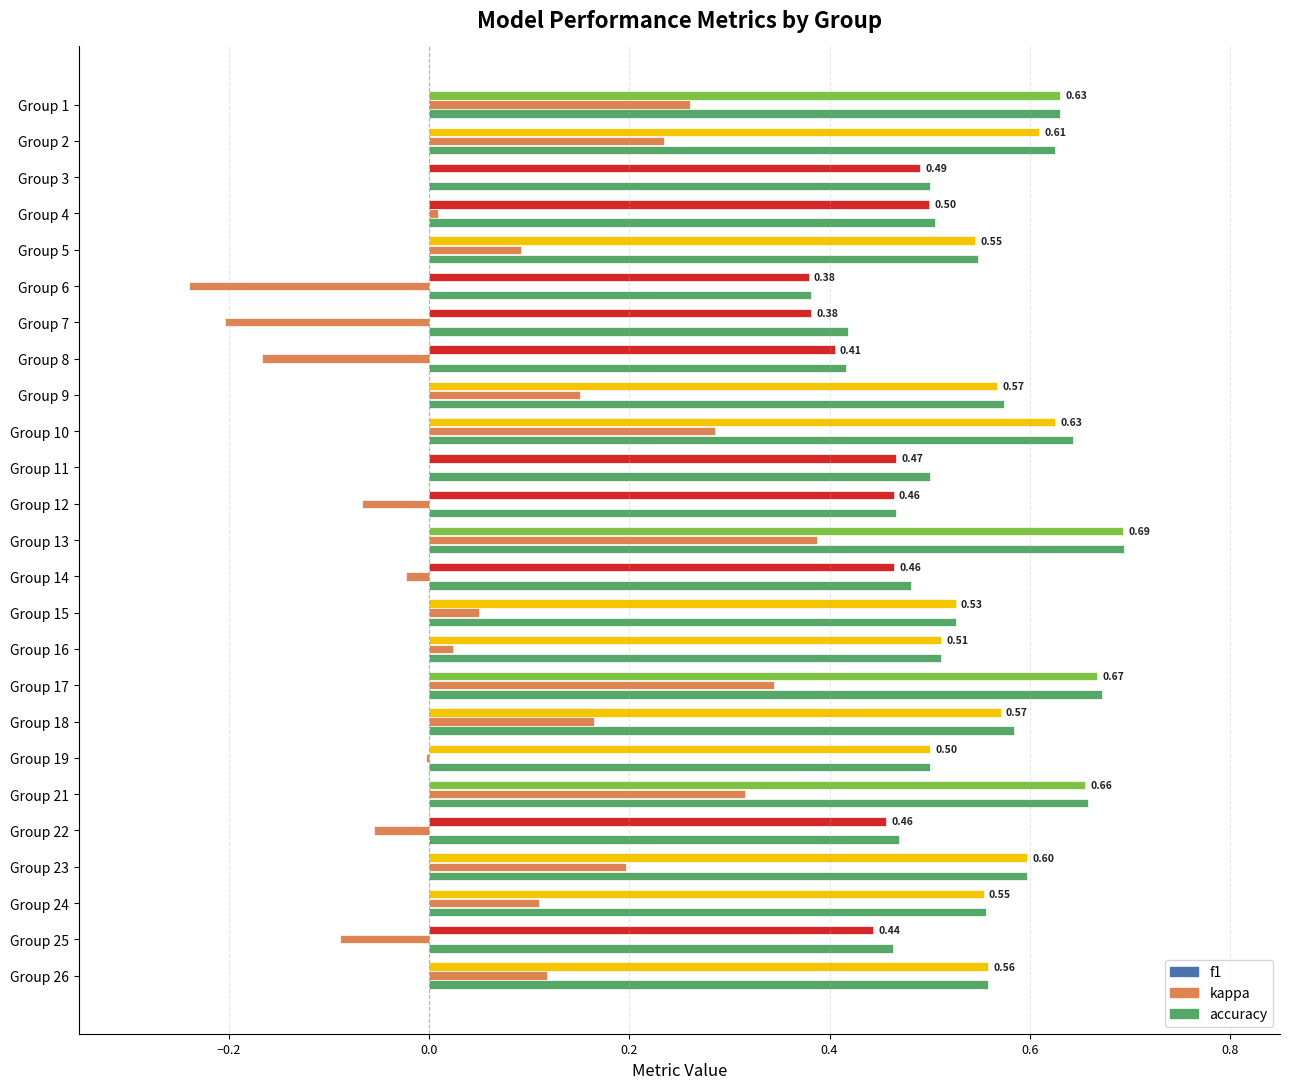

What is the spread (max minus min) of values at 23?

0.4